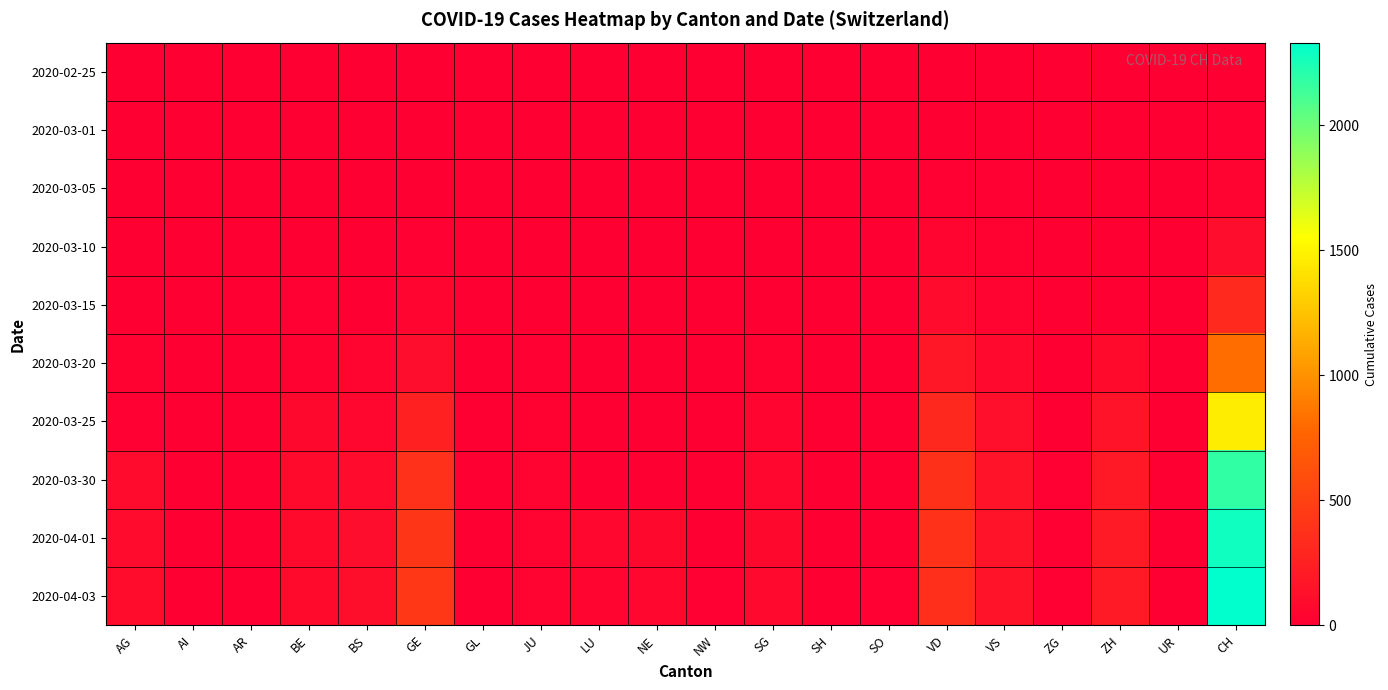

What is the total value across all series at JU?

139